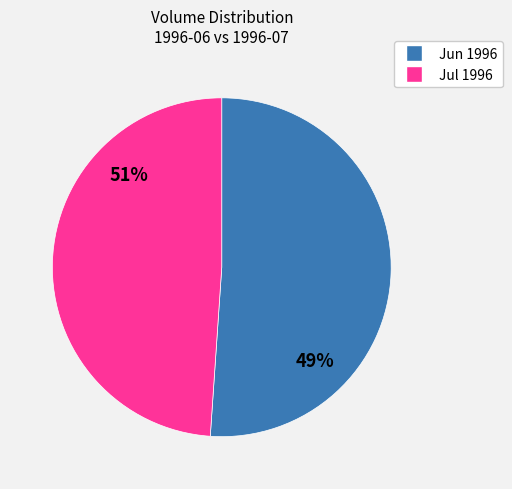

The 1996-07-30 slice represents 1% of the pie. True or false?

False